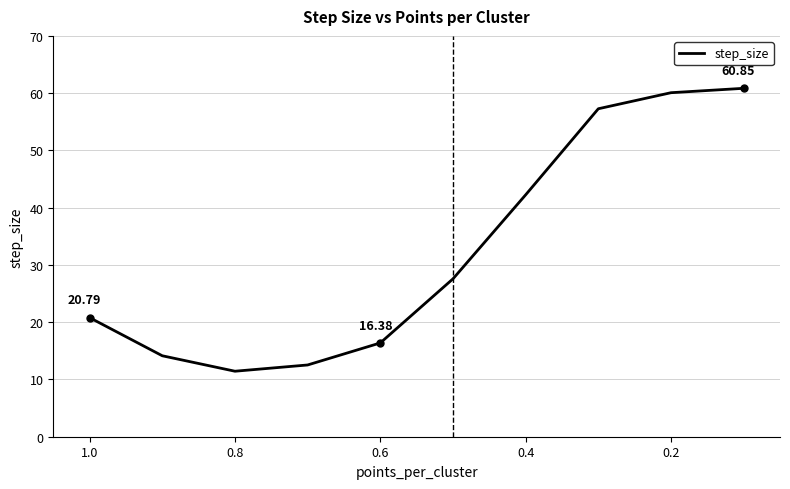

What is the greatest value displayed?

60.8